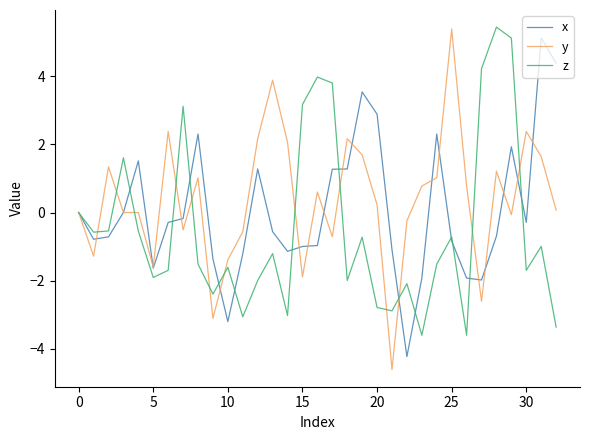

Which series ends up on top after the final intersection of y and z?

y